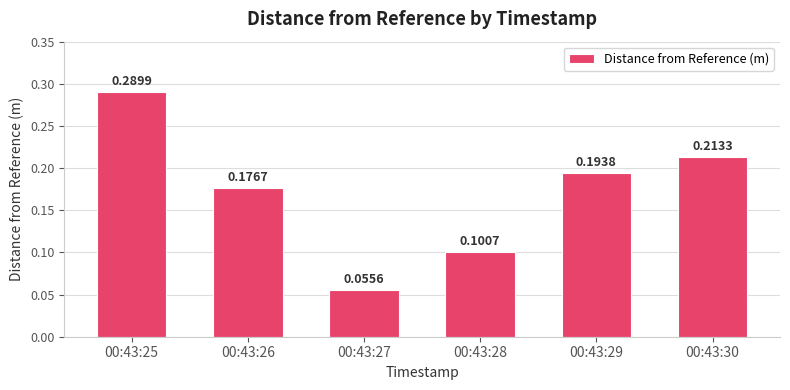

Rank the categories by value from highest to lowest.

00:43:25, 00:43:30, 00:43:29, 00:43:26, 00:43:28, 00:43:27